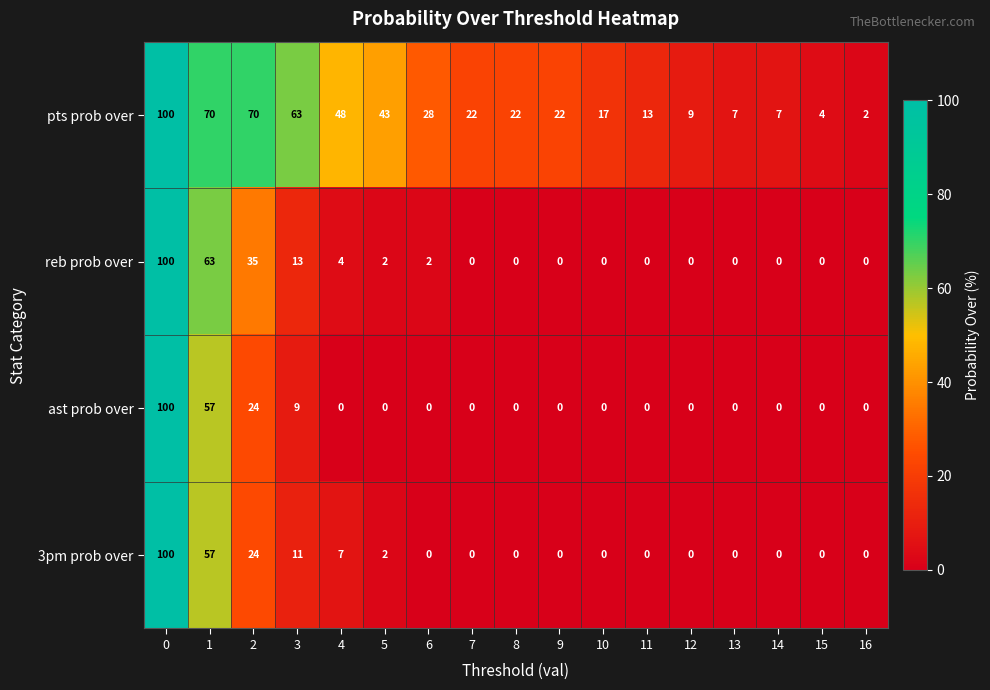

What is the highest value of the ast prob over series?

100